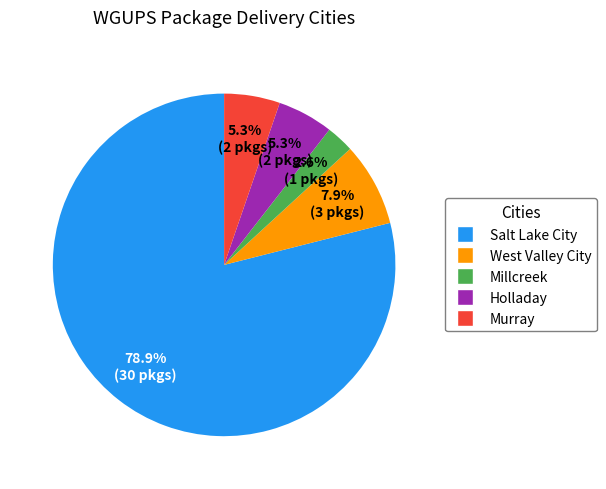

To the nearest percent, what is the combined percentage of Murray and West Valley City?

13%